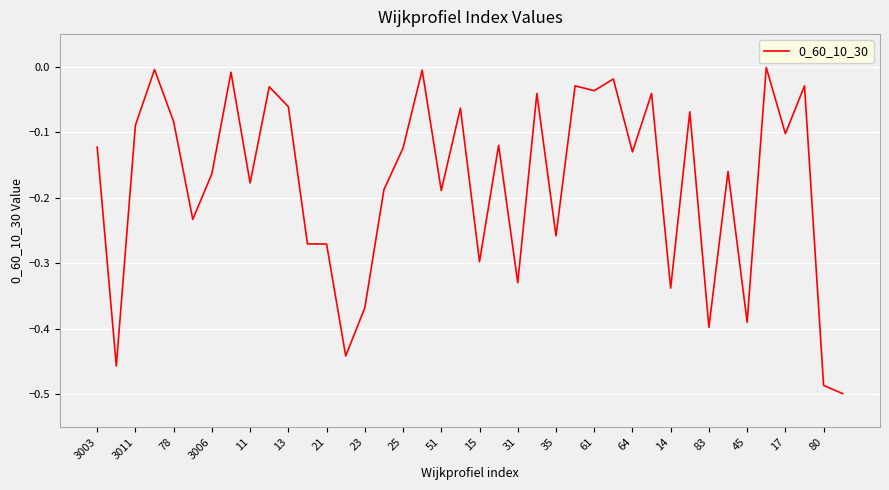

What is the sum of all values?

-7.1